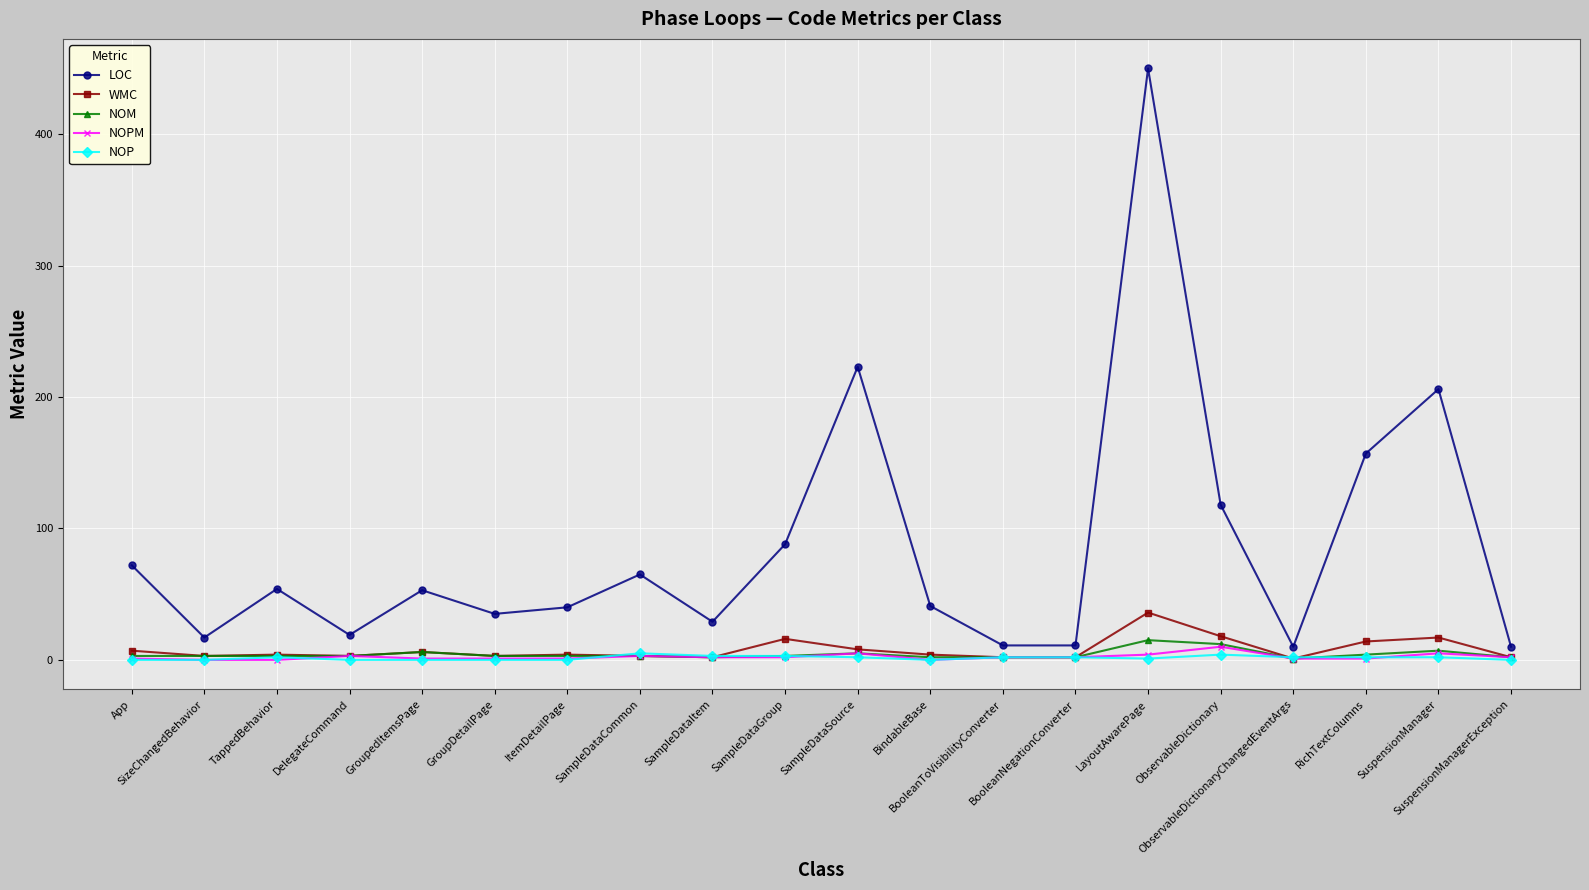

What is the average value of the NOPM series?

2